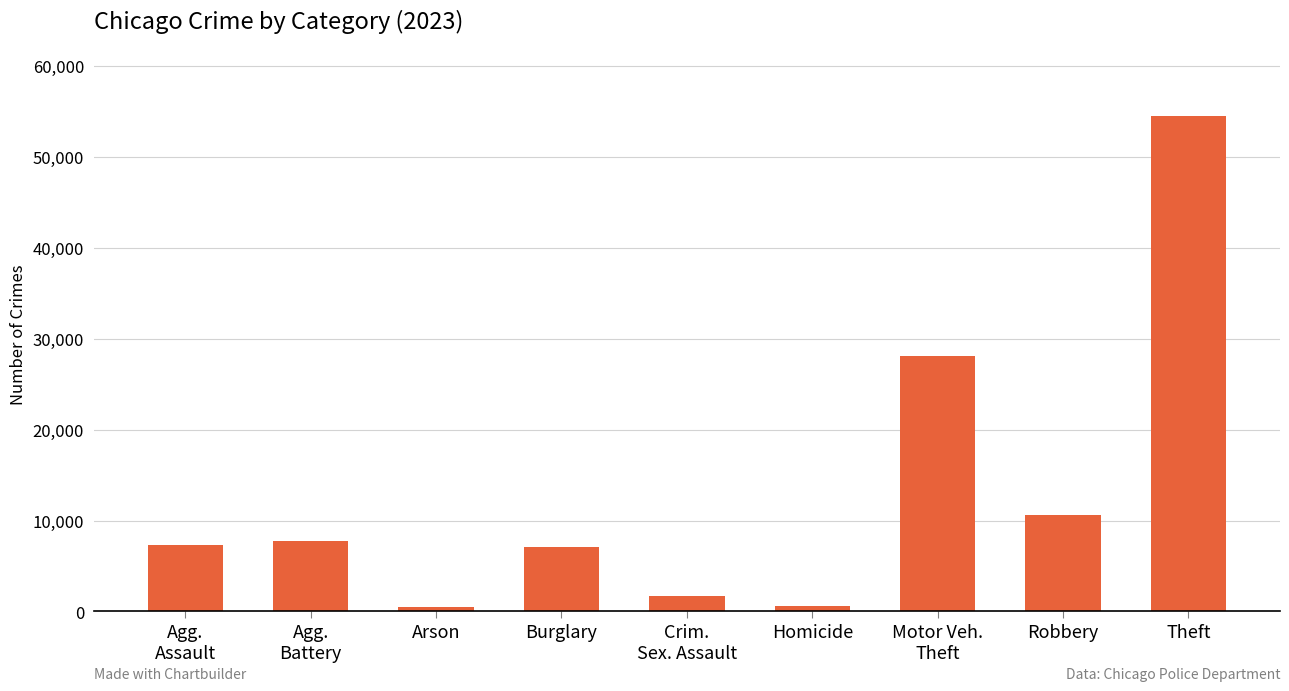

What is the label of the 7th bar from the right?

Arson